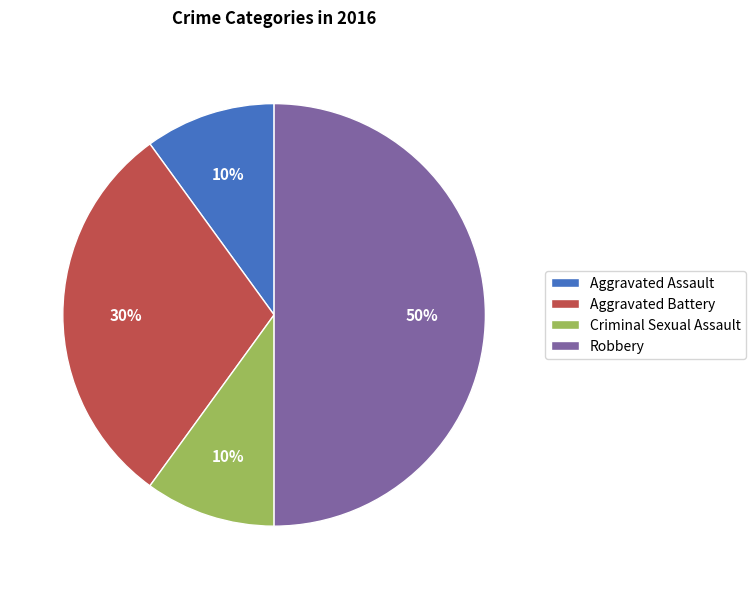

How many slices are in this pie chart?

4